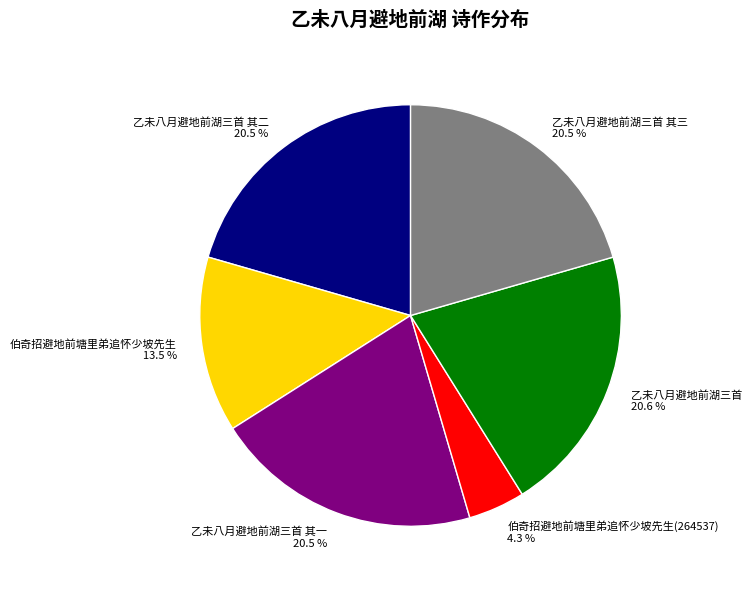

Approximately how many times larger is the value at 伯奇招避地前塘里弟追怀少坡先生 13.5 % compared to 伯奇招避地前塘里弟追怀少坡先生(264537) 4.3 %?

3.1